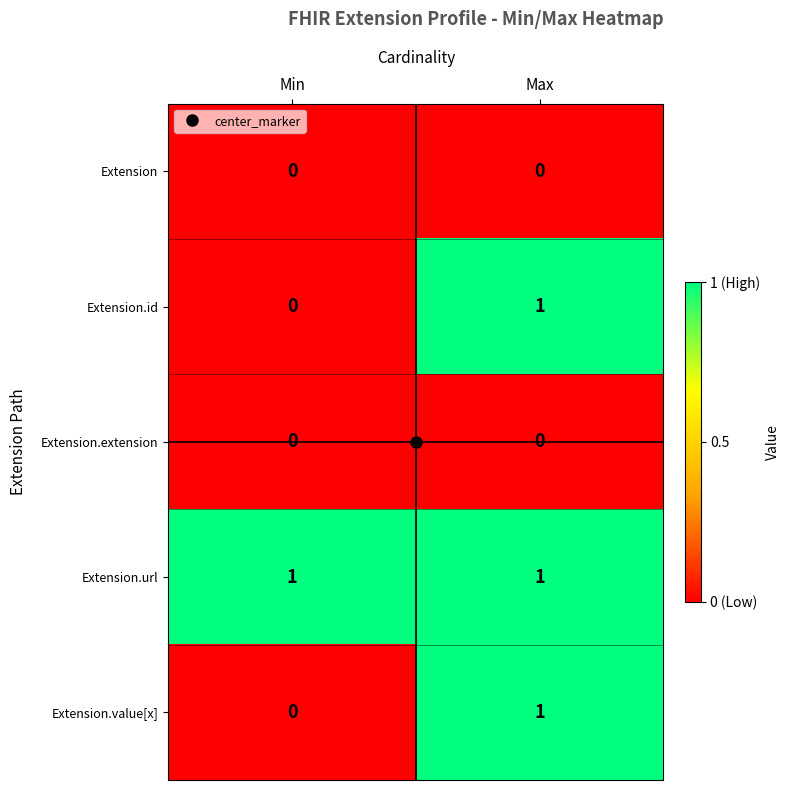

List the labels in order of Extension.value[x] value, largest first.

Max, Min